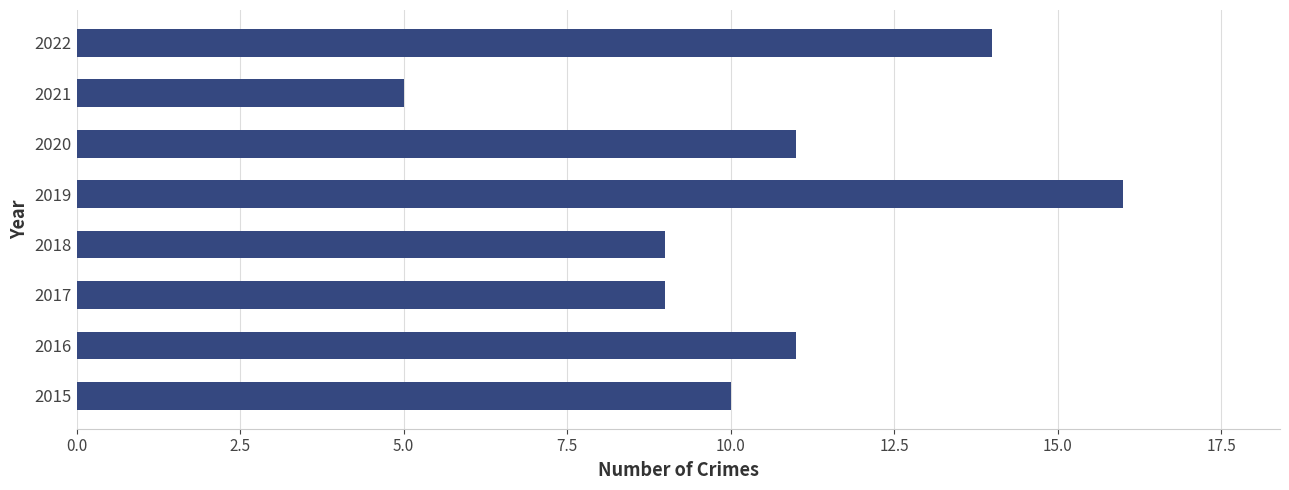

What is the difference between the maximum and minimum values?

11